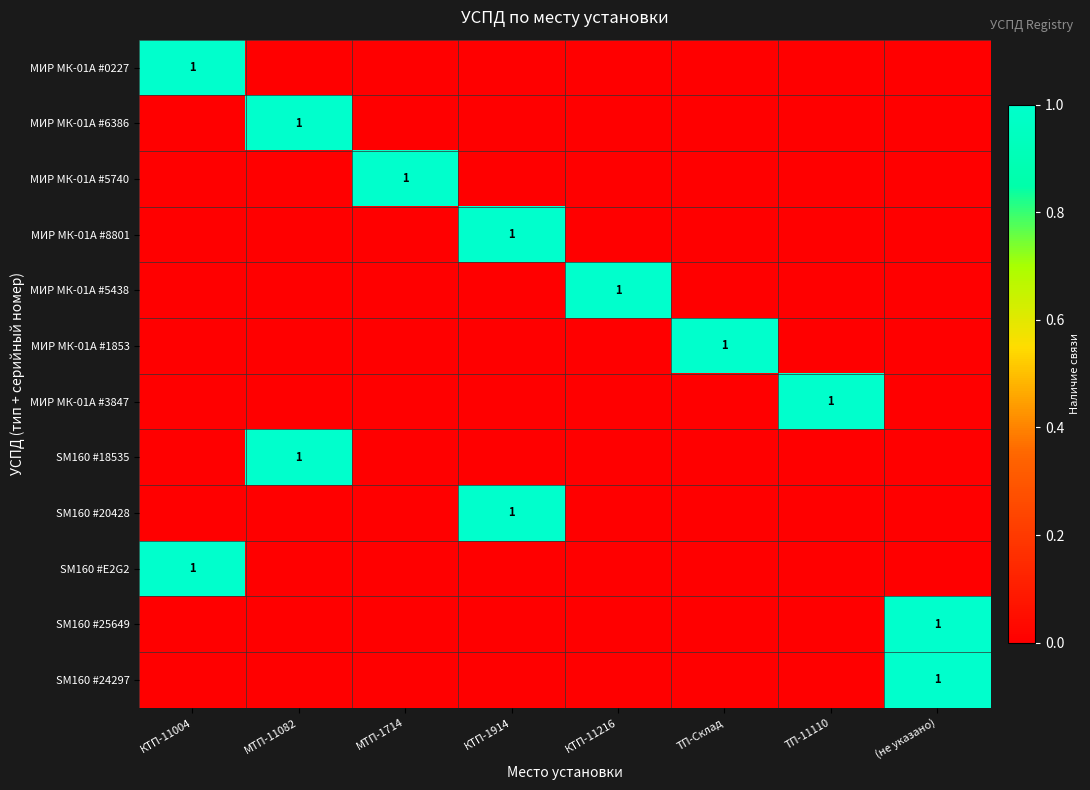

The value of SM160 #E2G2 at КТП-1914 is 0. True or false?

True